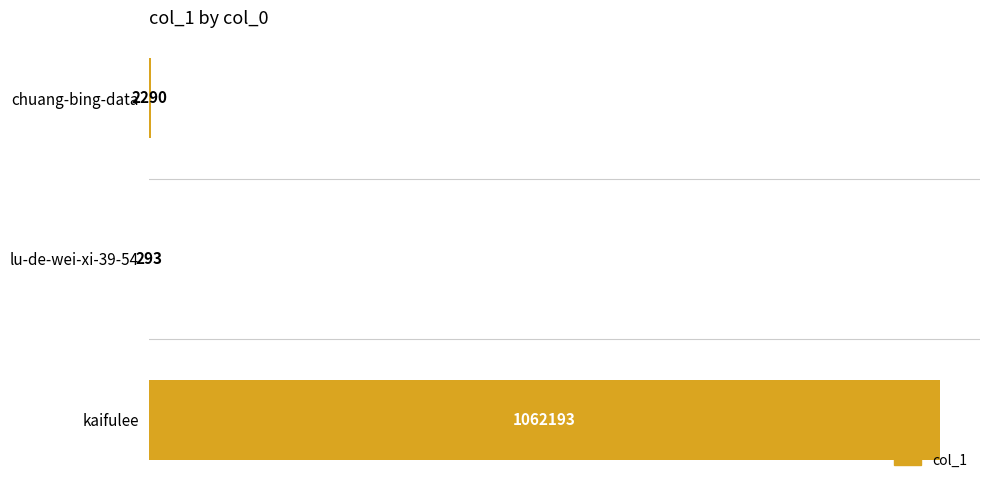

Are the bars horizontal?

Yes